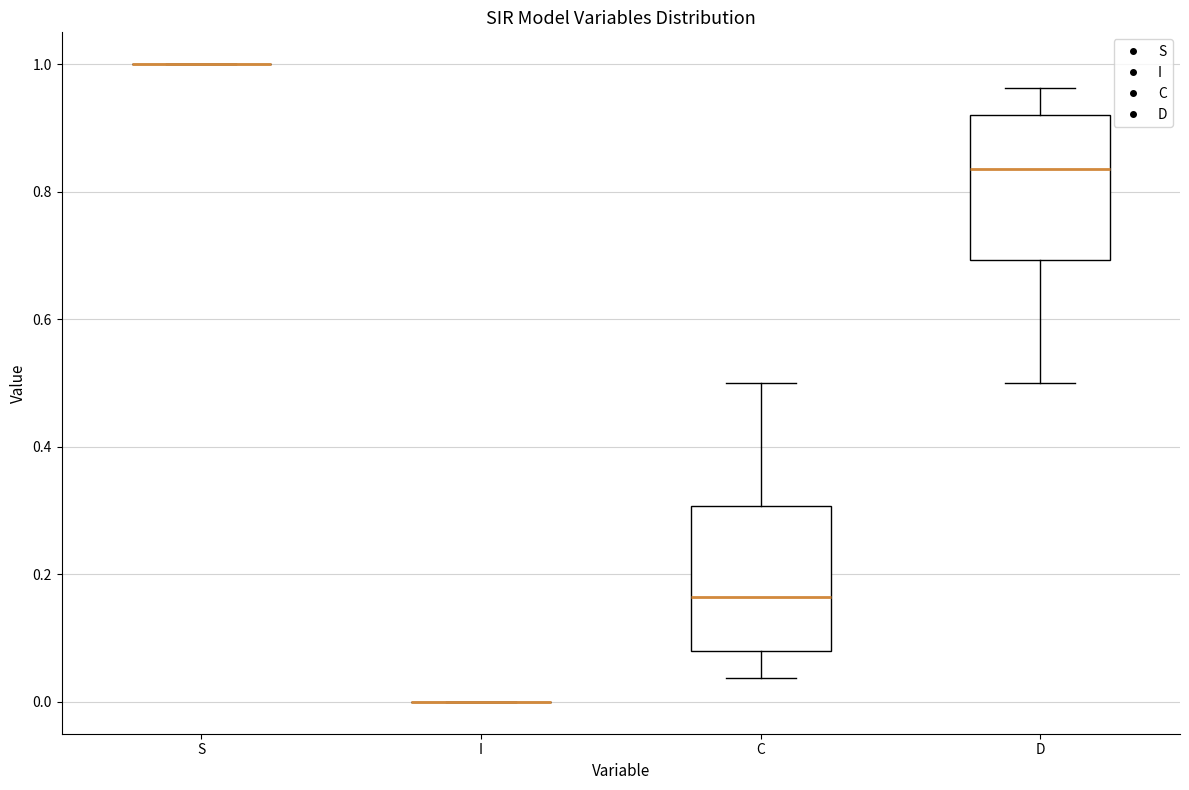

Reading left to right, read every box against the y-axis: the position of its median line, the range the box covers, and the ends of its whiskers. The values are not printed on the chart, so give them approximately, as read against the axis.

S: box collapsed to a line at 1.00, whiskers 1.00 to 1.00
I: box collapsed to a line at 0.00, whiskers 0.00 to 0.00
C: median 0.16, box 0.08 to 0.30, whiskers 0.04 to 0.50
D: median 0.84, box 0.70 to 0.92, whiskers 0.50 to 0.96